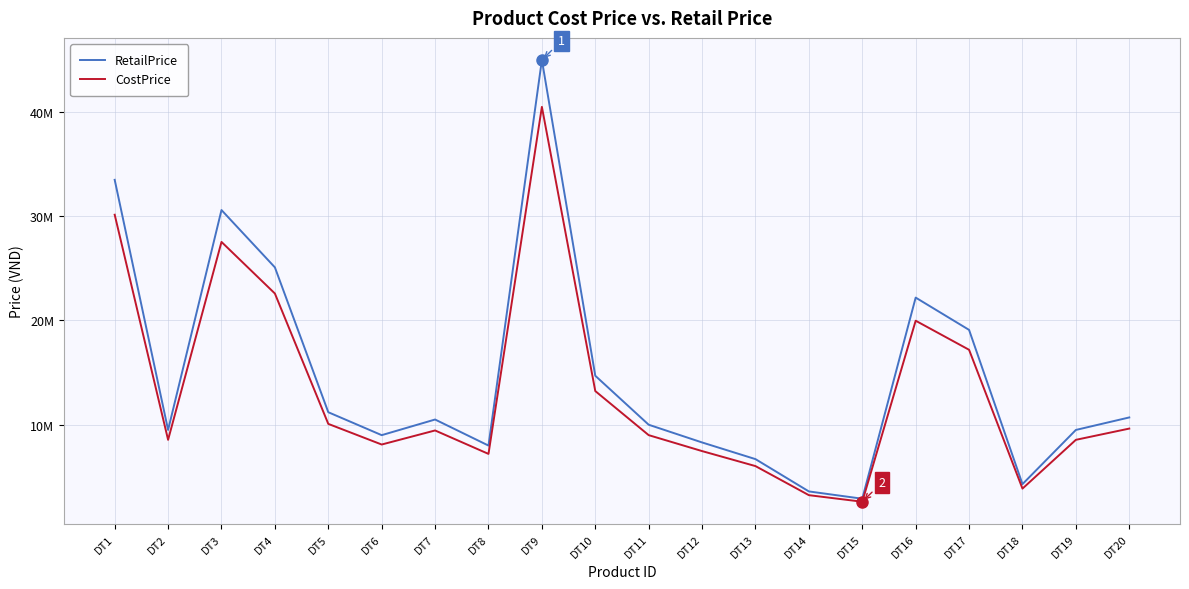

At which category does CostPrice reach its first local peak?

DT3